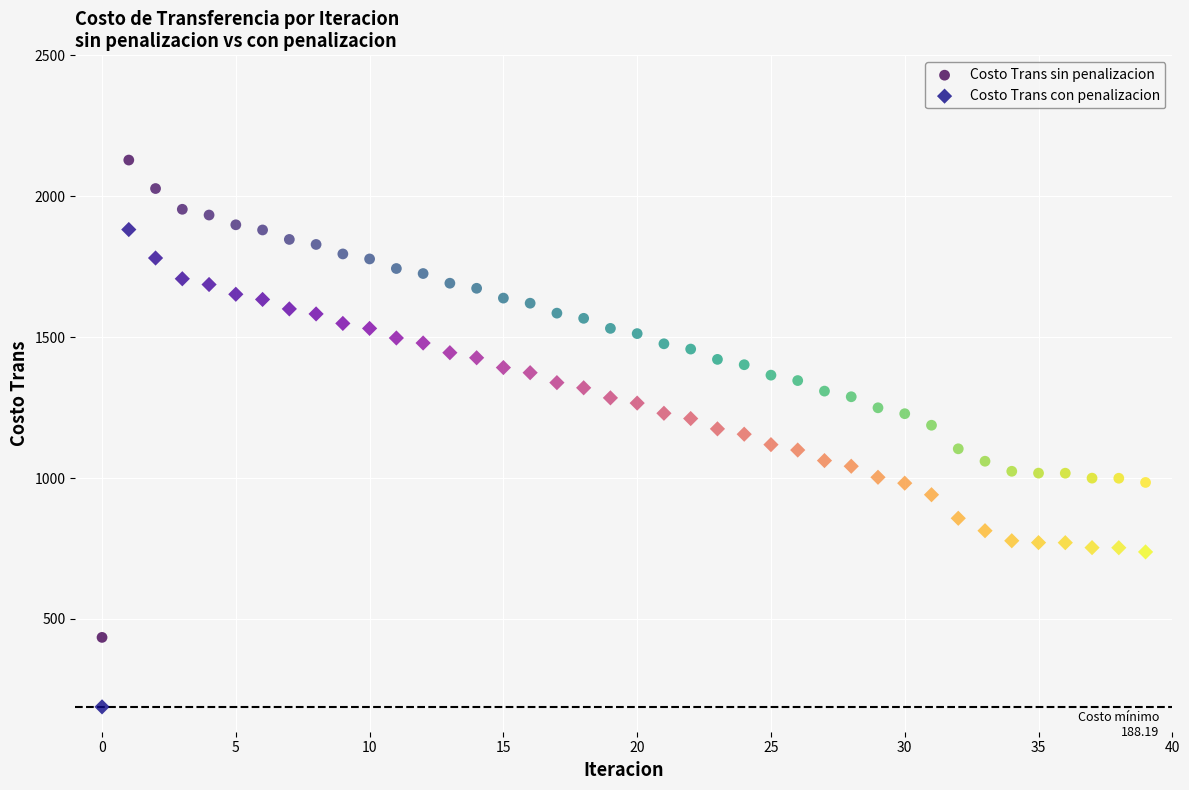

Which series contains the highest Y value?

Costo Trans sin penalizacion